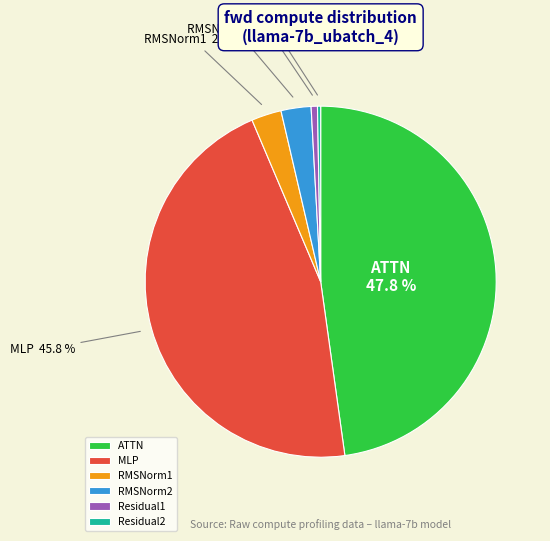

Which has a higher value, MLP or RMSNorm2?

MLP